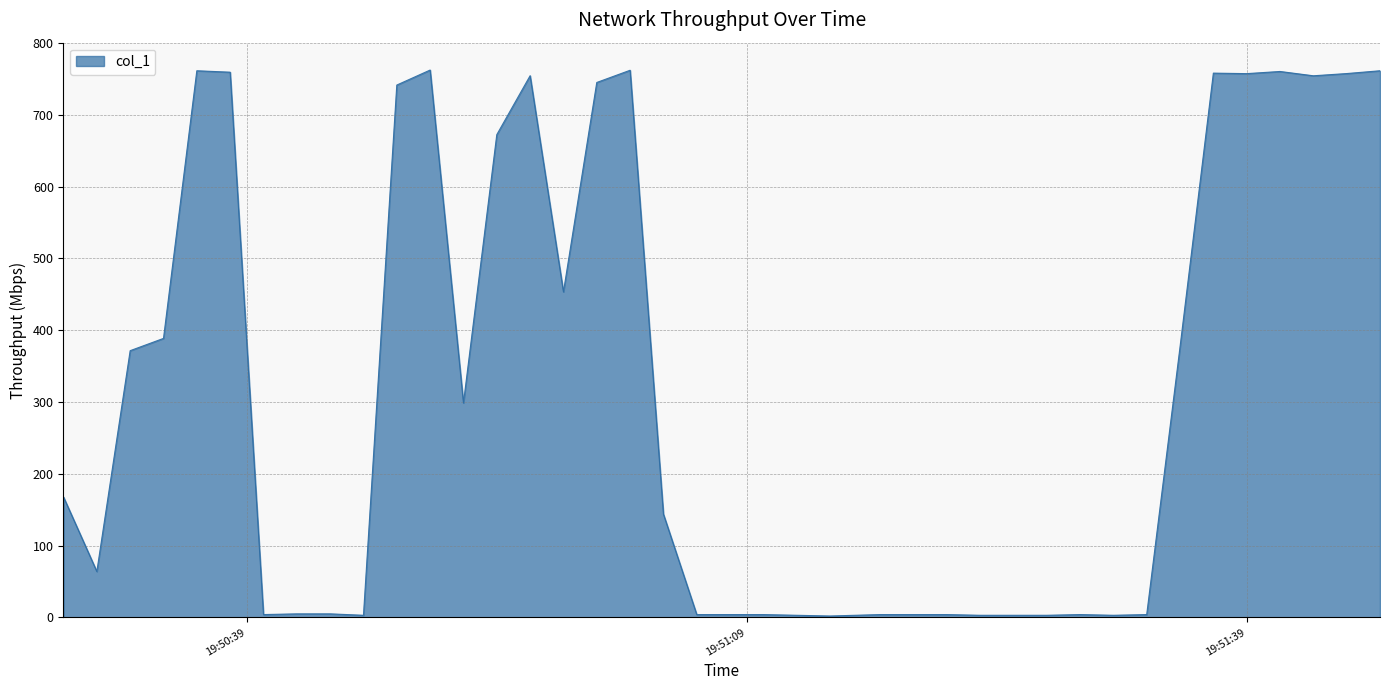

What is the greatest value displayed?

762.5